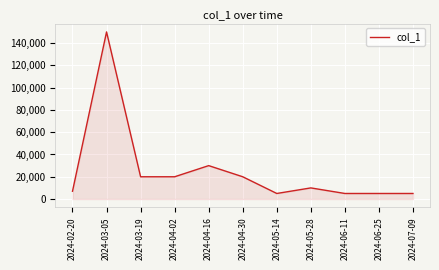

Is it true that the value at 2024-03-19 is 6860?

False